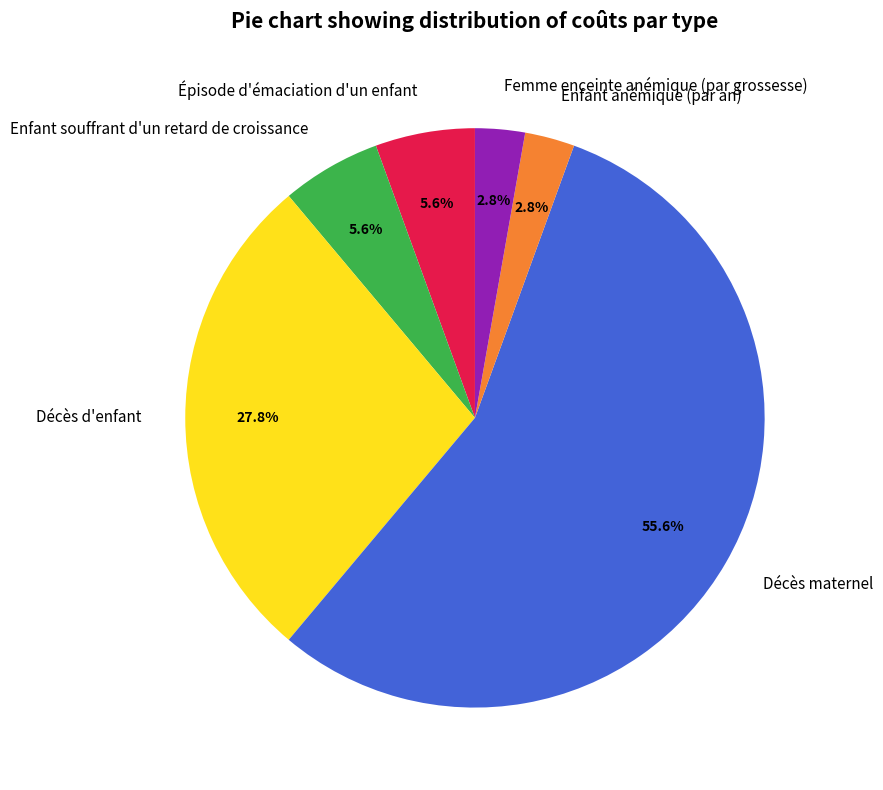

Approximately how many times larger is the value at Épisode d'émaciation d'un enfant compared to Femme enceinte anémique (par grossesse)?

2.0